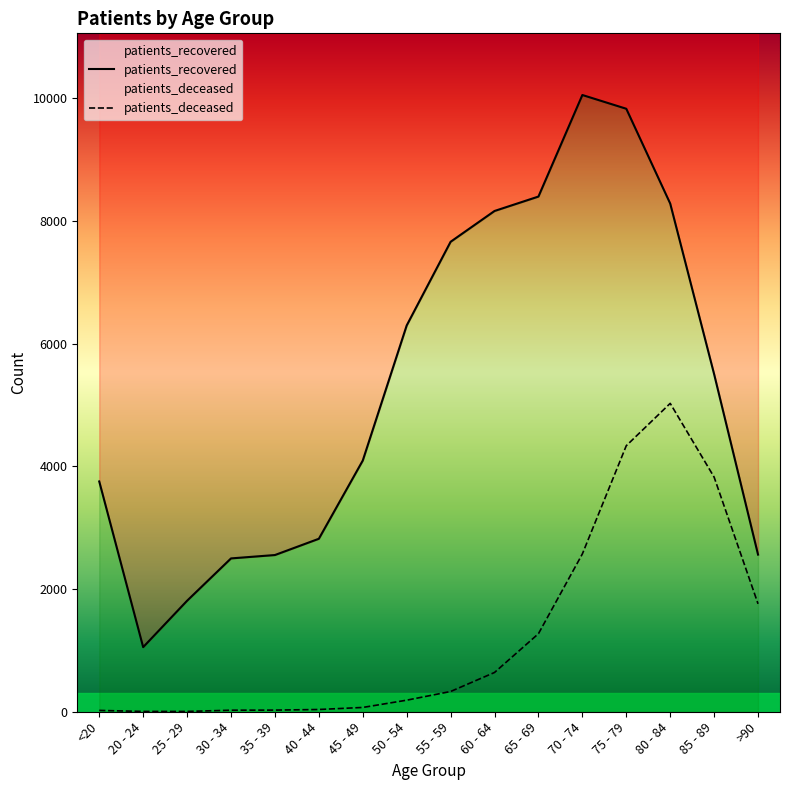

How many data points in patients_deceased are above 330?

8